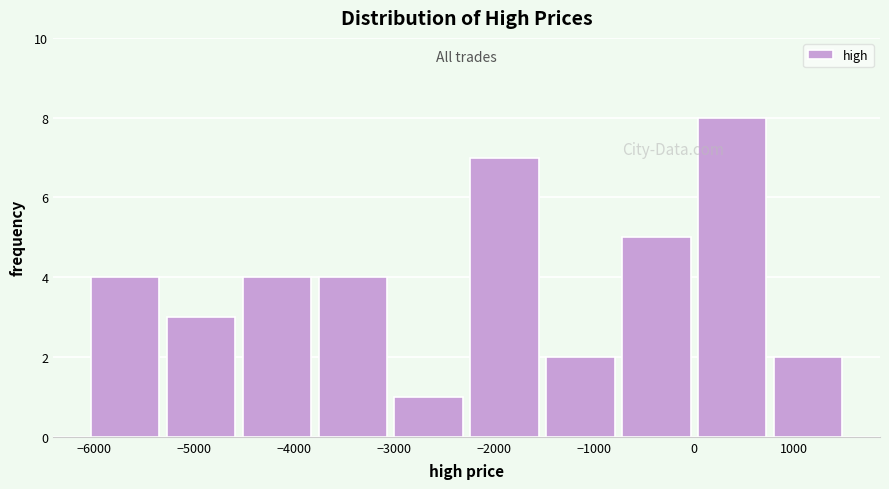

Over which range of the x-axis is the bar tallest?

0 to 800